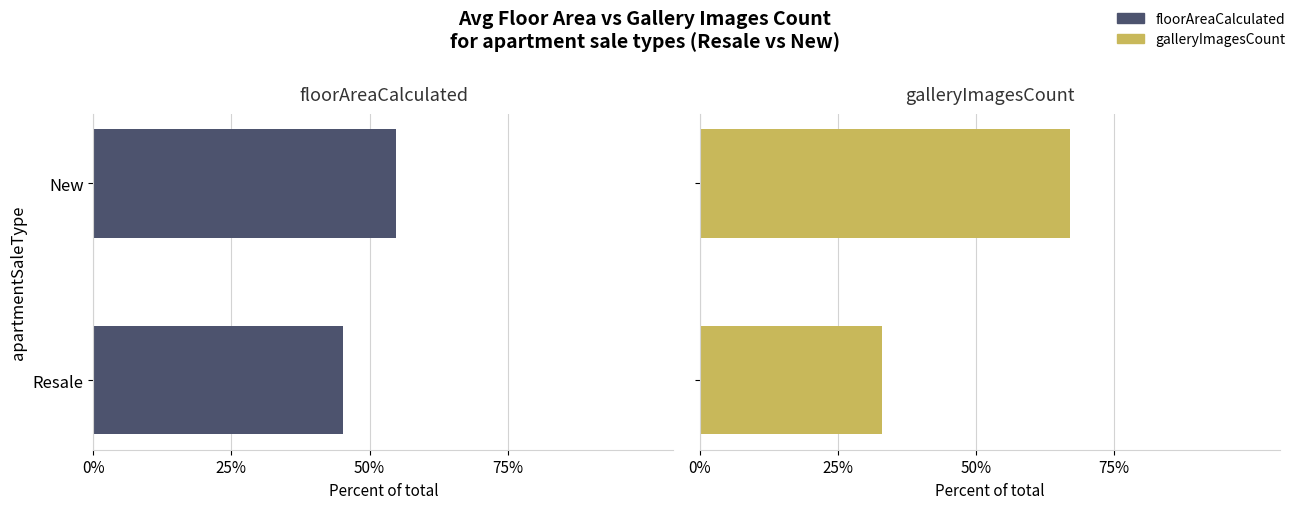

What is the difference between the maximum and minimum values in the galleryImagesCount series?

0.3